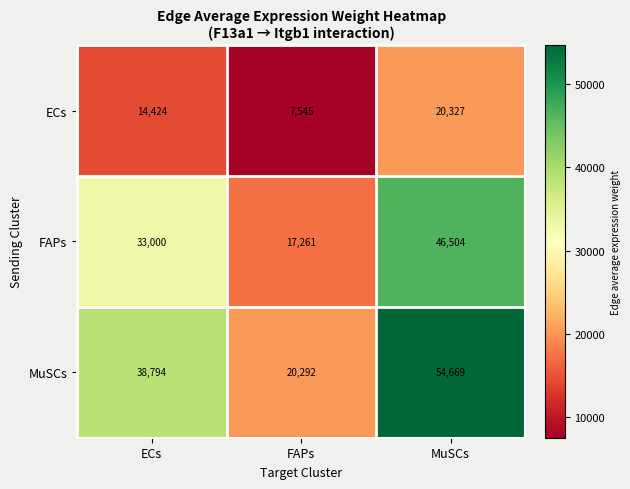

List the series in order of their overall mean, highest first.

MuSCs, FAPs, ECs